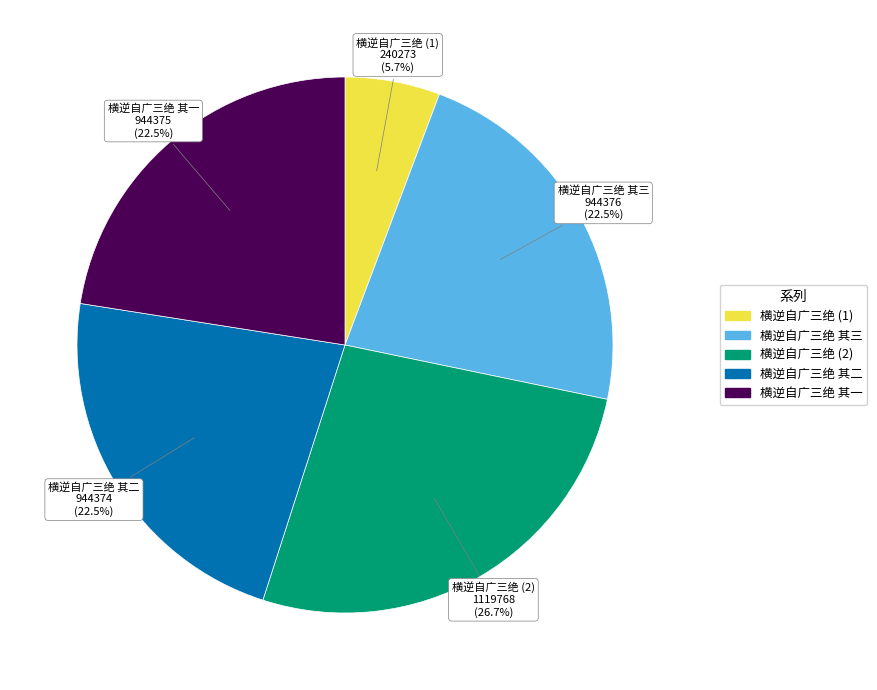

To the nearest percent, what is the average slice percentage?

20%